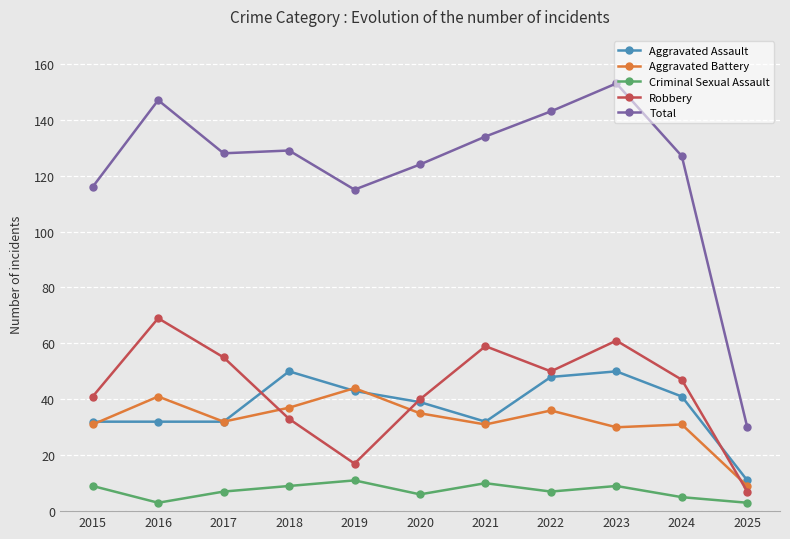

Is the value of Criminal Sexual Assault at 2024 greater than the value of Robbery at 2015?

No